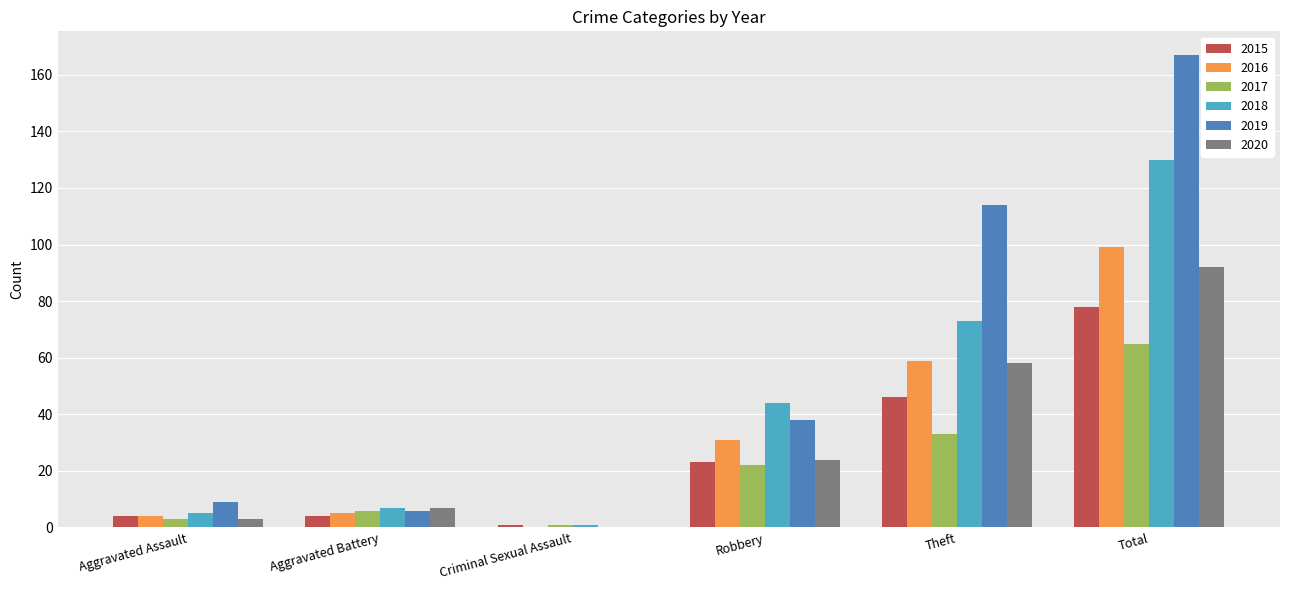

Is the value of 2016 at Total greater than the value of 2020 at Aggravated Assault?

Yes